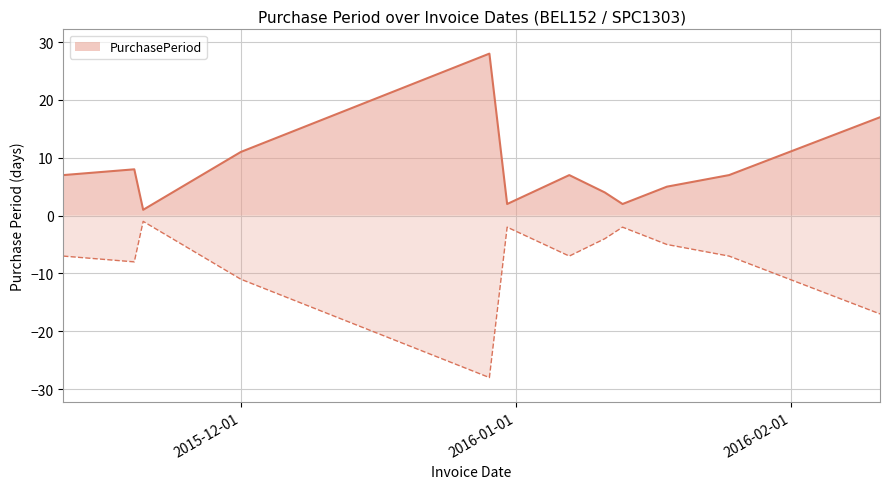

Rank the categories by value from highest to lowest.

2015-12-29, 2016-02-11, 2015-12-01, 2015-11-19, 2015-11-11, 2016-01-07, 2016-01-25, 2016-01-18, 2016-01-11, 2015-12-31, 2016-01-13, 2015-11-20